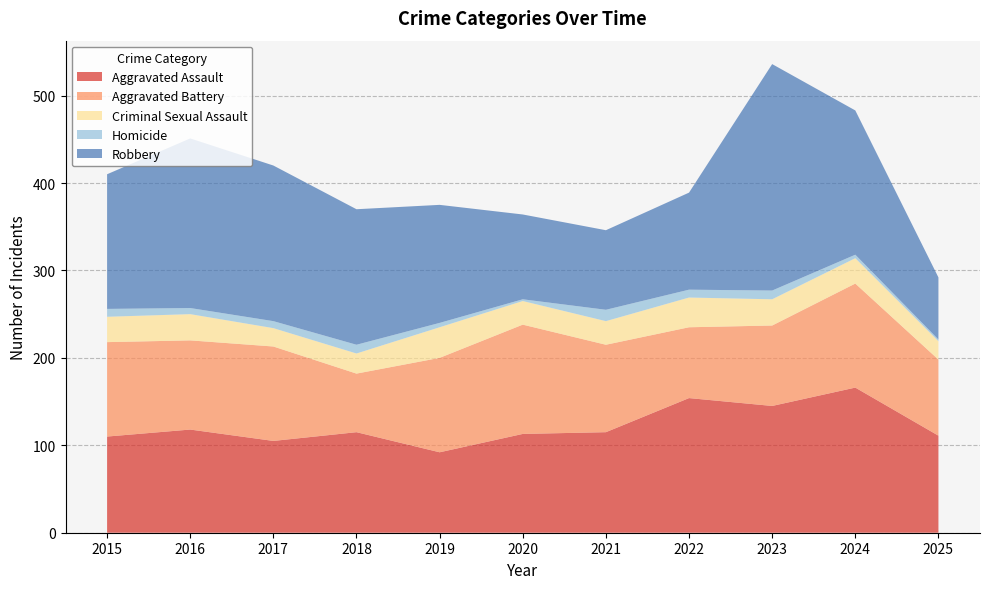

Reading right to left, extract all data points from this chart.

Aggravated Assault: 2025=111	2024=166	2023=145	2022=154	2021=115	2020=113	2019=92	2018=115	2017=105	2016=118	2015=110
Aggravated Battery: 2025=87	2024=119	2023=92	2022=81	2021=100	2020=125	2019=108	2018=67	2017=108	2016=102	2015=108
Criminal Sexual Assault: 2025=21	2024=29	2023=30	2022=34	2021=27	2020=27	2019=35	2018=23	2017=21	2016=30	2015=29
Homicide: 2025=2	2024=4	2023=10	2022=9	2021=13	2020=2	2019=5	2018=10	2017=8	2016=7	2015=9
Robbery: 2025=71	2024=165	2023=259	2022=111	2021=91	2020=97	2019=135	2018=155	2017=178	2016=194	2015=154